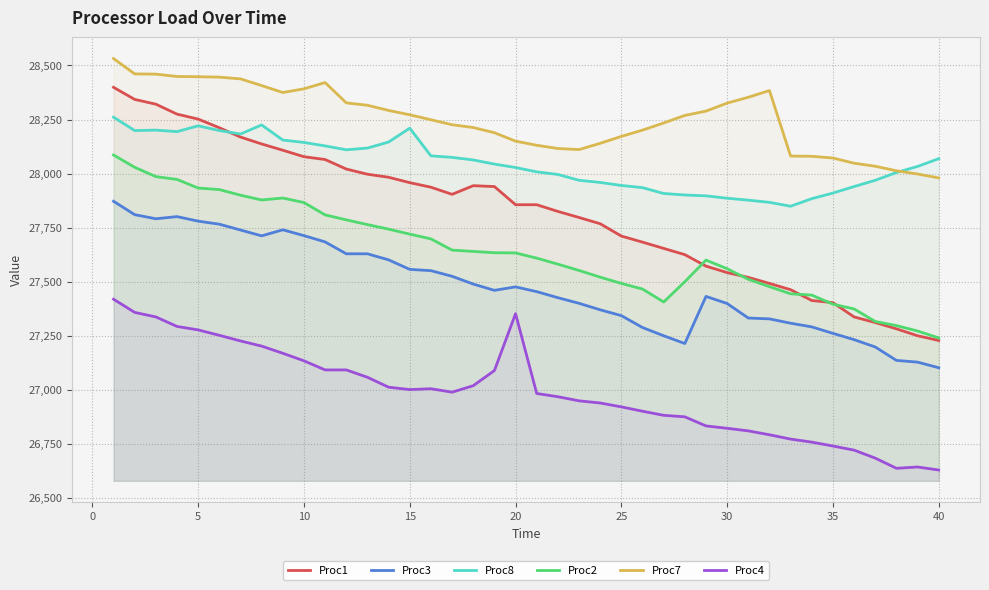

The value of Proc7 at 40 is 13774. True or false?

False